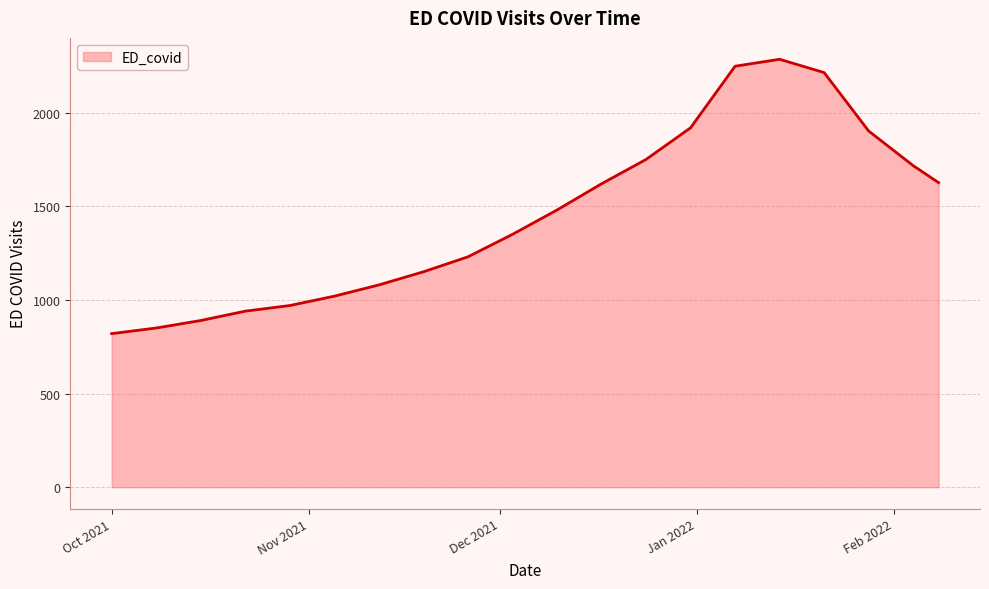

What is the difference between the maximum and minimum values?

1465